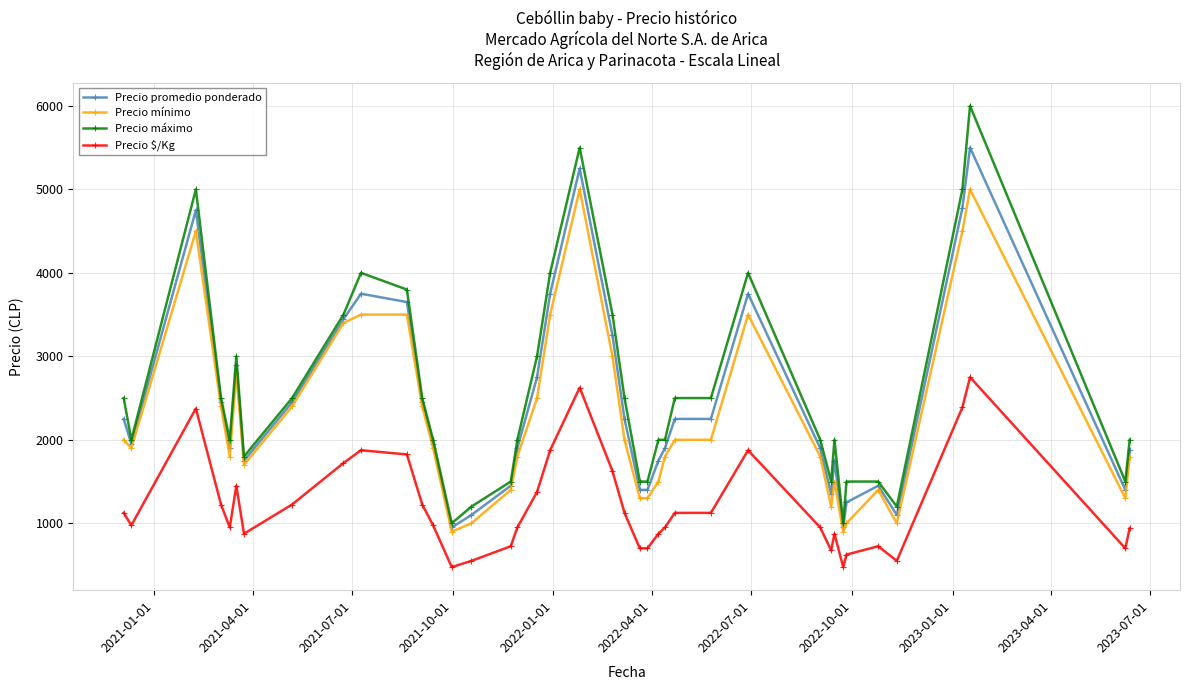

True or false: Precio $/Kg has more than 0 interior local peaks.

True